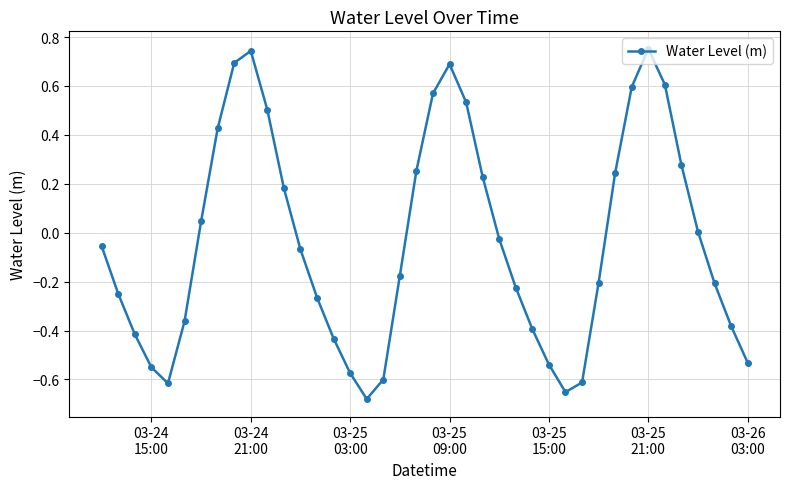

How many points are lower than both their immediate neighbors (excluding endpoints)?

3